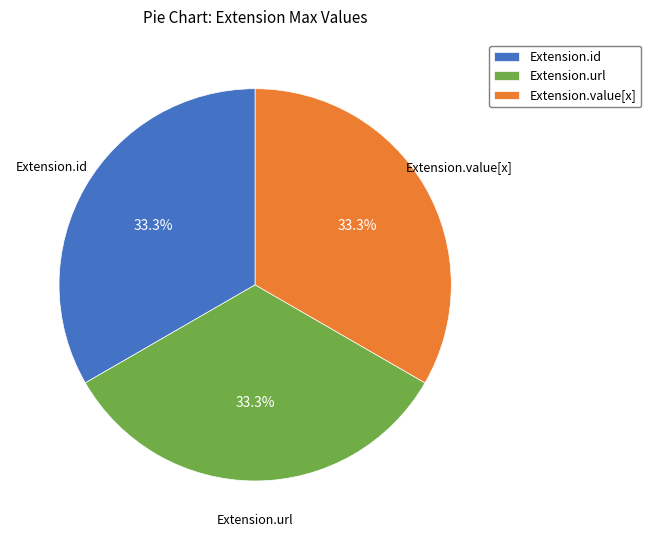

Approximately how many times larger is the value at Extension.id compared to Extension.url?

1.0